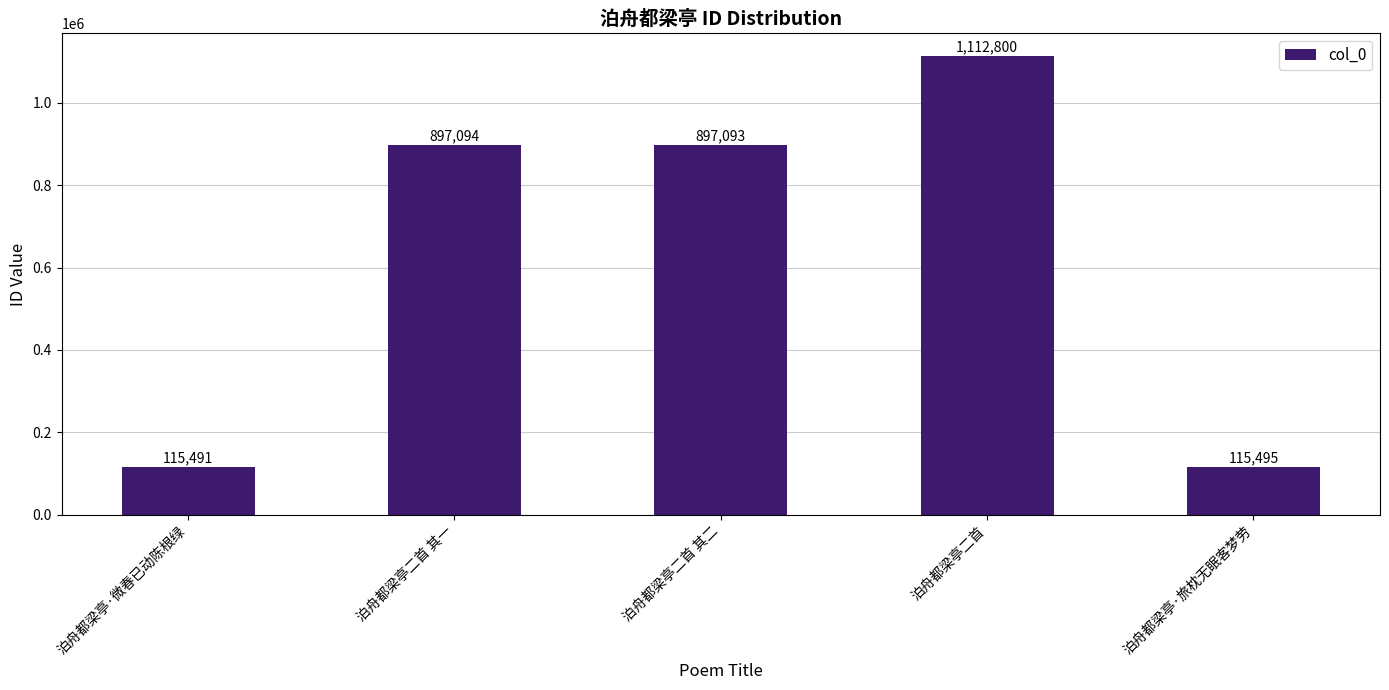

What is the ratio of the value at 泊舟都梁亭·微春已动陈根绿 to the value at 泊舟都梁亭二首 其一?

0.1